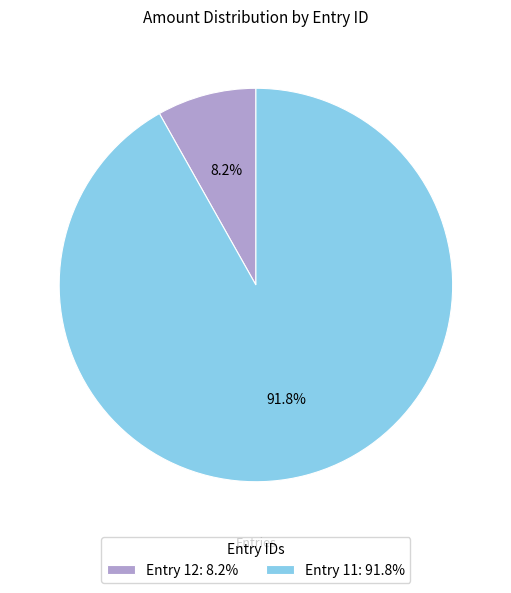

Which category has the smallest portion of the pie?

Entry 12: 8.2%